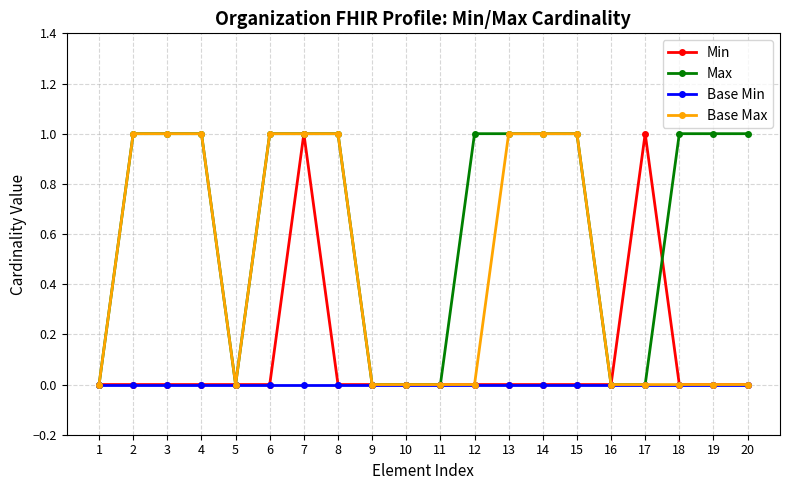

Rank the series by their average value, from lowest to highest.

Base Min, Min, Base Max, Max